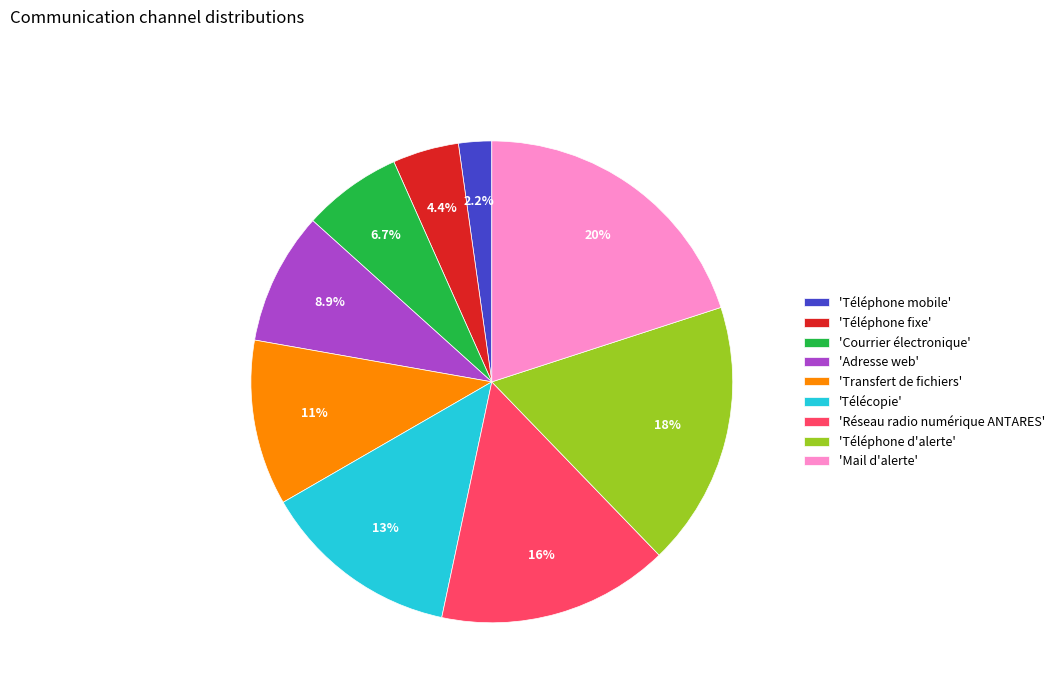

Count the number of slices in the pie.

9